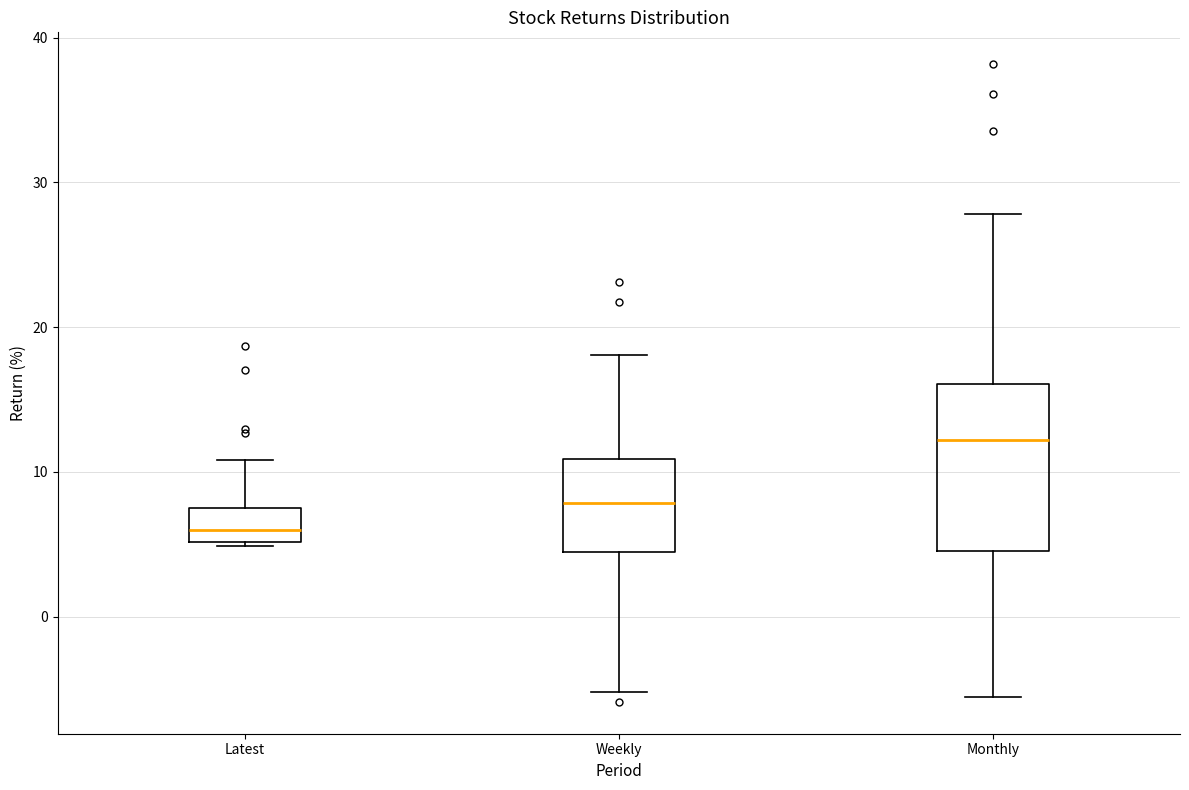

Which box's median line is the lowest?

Latest